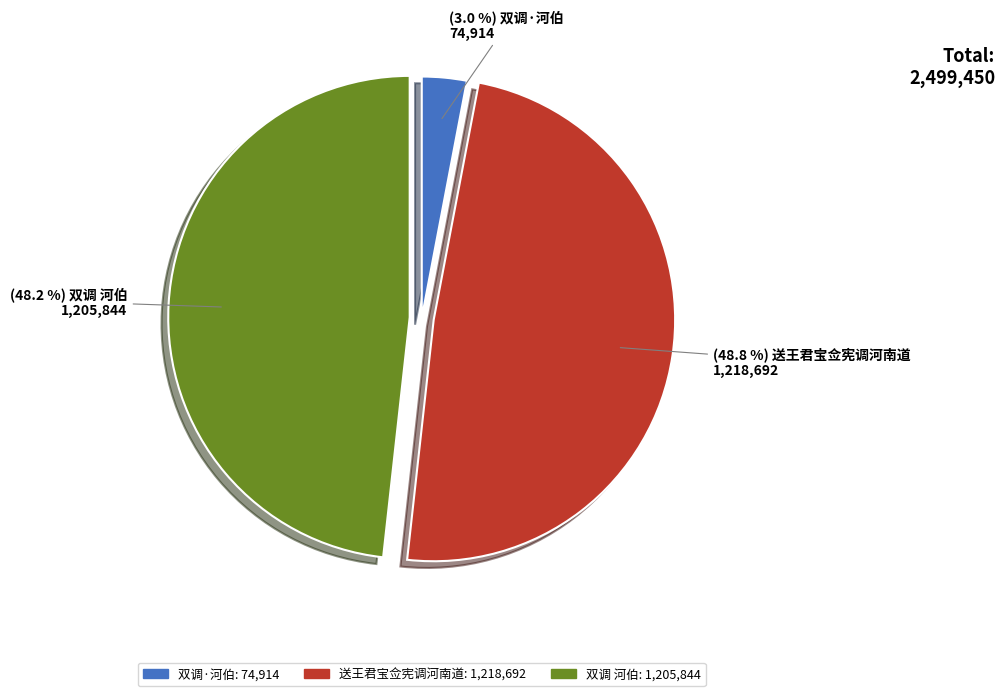

How many segments does this pie chart have?

3